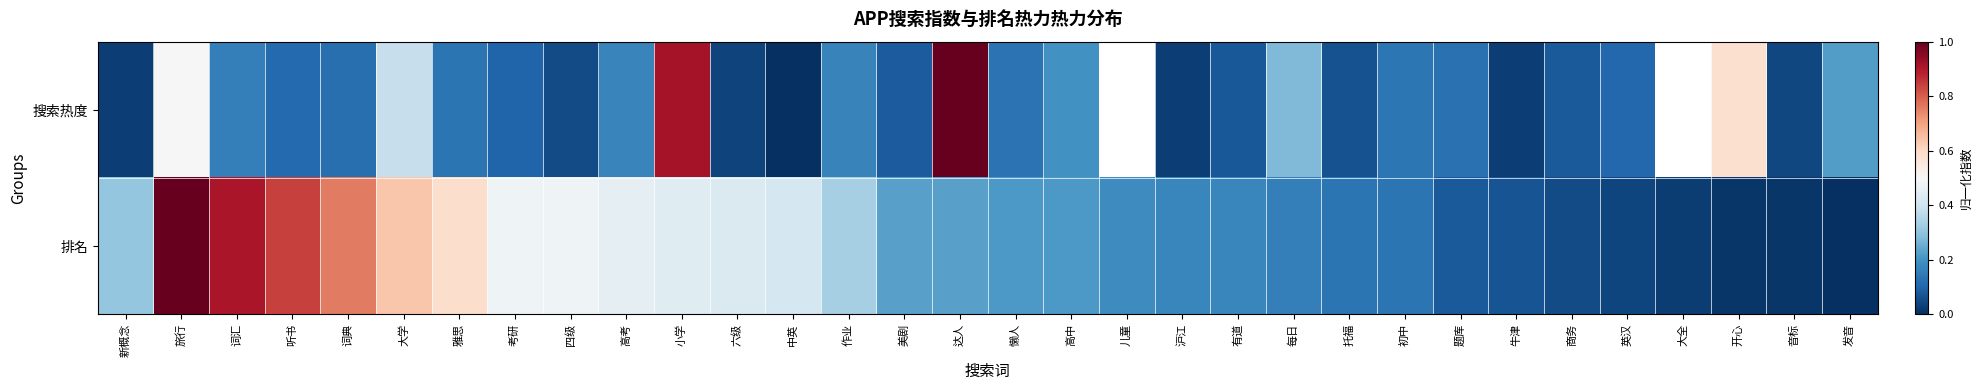

What is the difference between the maximum and minimum values in the 搜索热度 series?

1.0